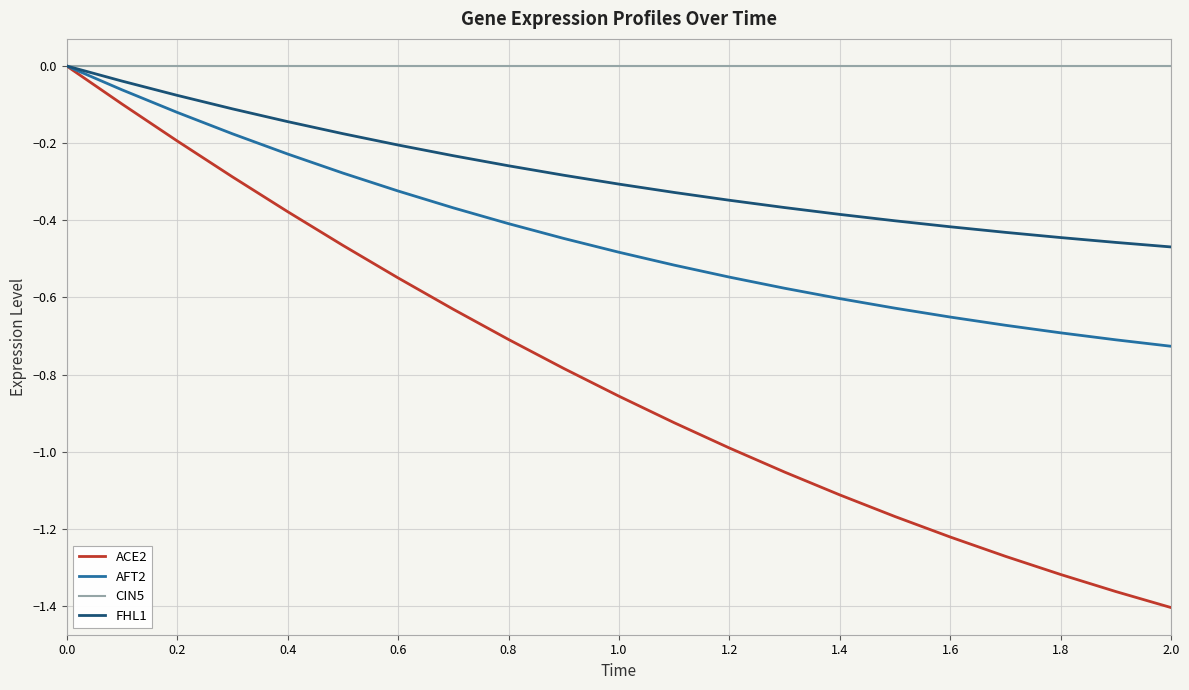

Which series has the largest total across all categories?

CIN5